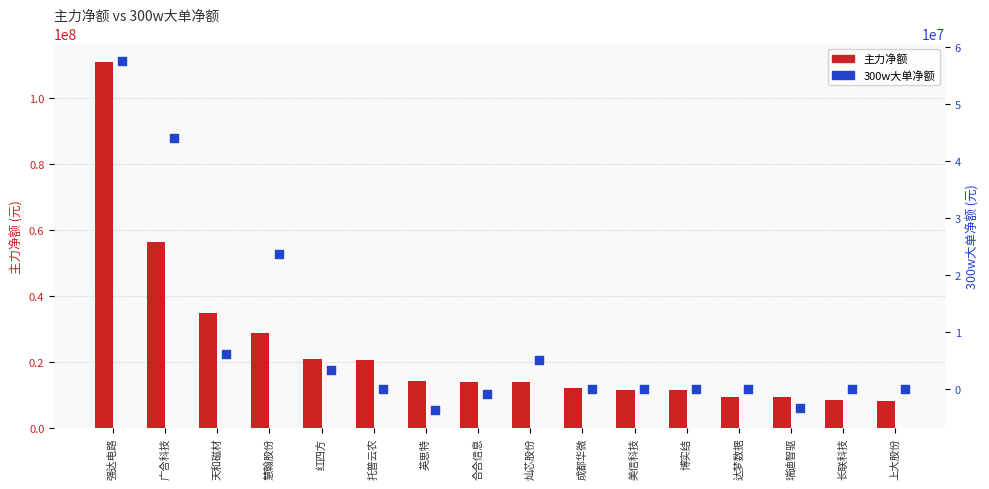

At which category is the sum across all series the highest?

强达电路